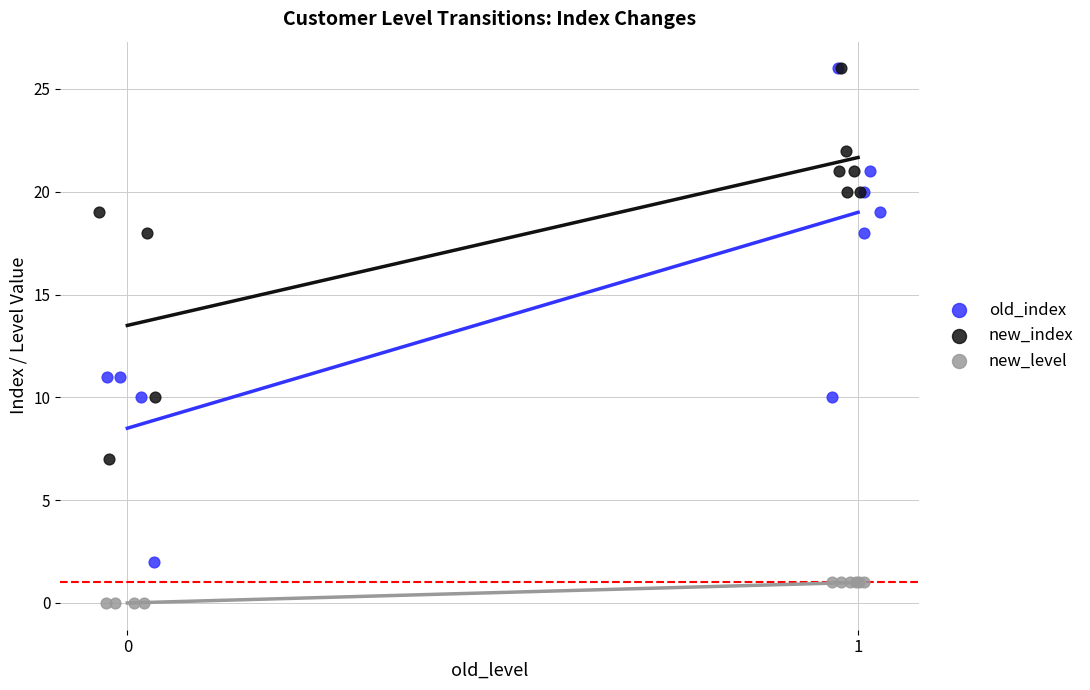

Which series contains the lowest Y value?

new_level